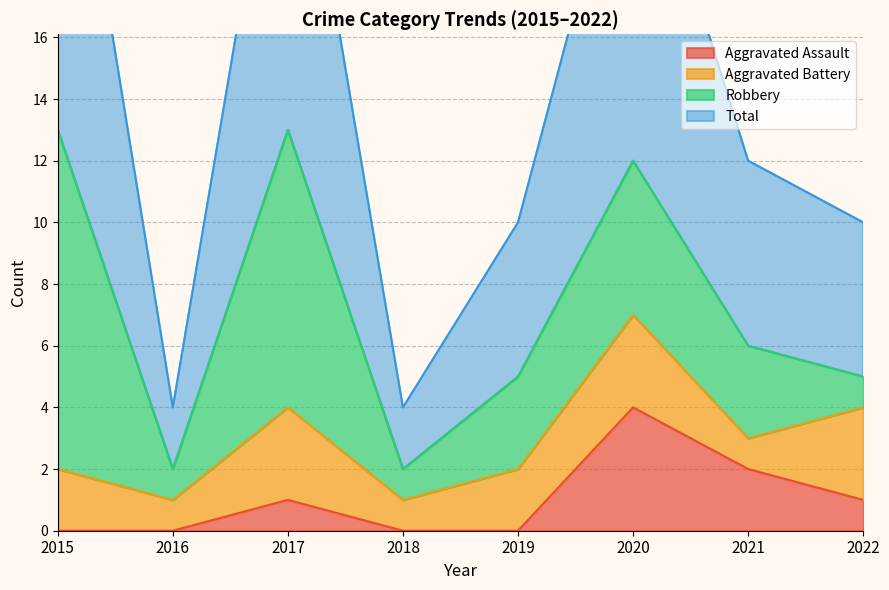

How many data points in Aggravated Assault are less than 1?

4